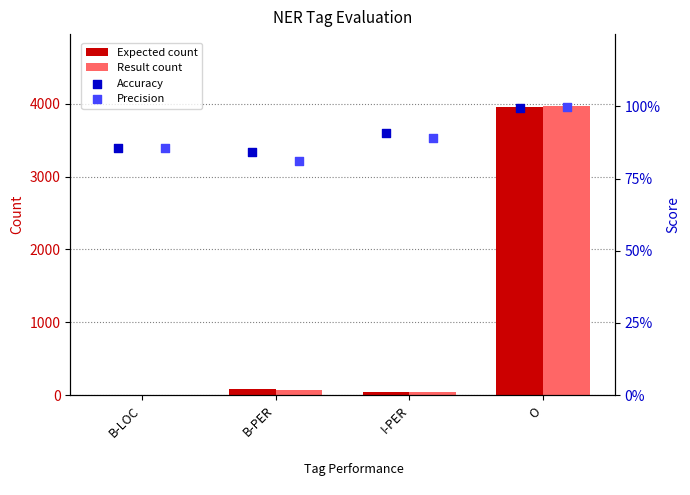

Which series reaches the maximum Y coordinate?

Result count